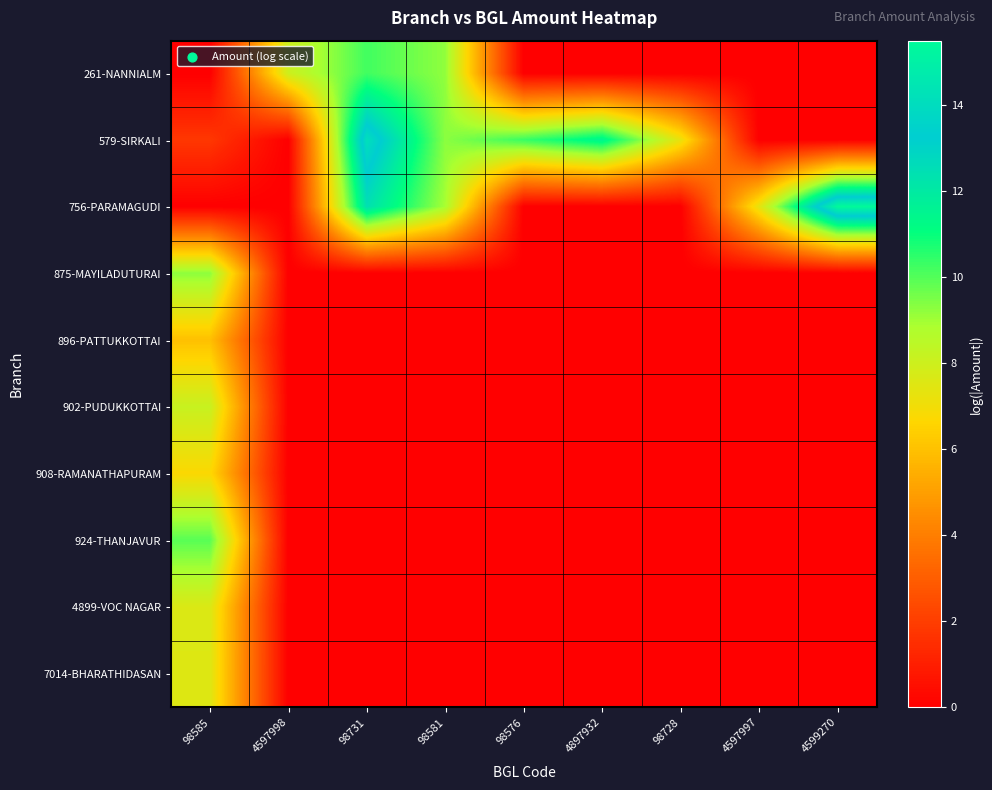

Reading left to right, list all the values displayed in this chart.

261-NANNIALM: 98585=0.0	4597998=8.0	98731=10.2	98581=9.2	98576=0.0	4897932=0.0	98728=0.0	4597997=0.0	4599270=0.0
579-SIRKALI: 98585=1.8	4597998=0.0	98731=14.2	98581=9.3	98576=10.4	4897932=11.5	98728=7.2	4597997=0.0	4599270=0.0
756-PARAMAGUDI: 98585=0.0	4597998=0.0	98731=12.4	98581=8.9	98576=0.0	4897932=0.0	98728=0.0	4597997=7.3	4599270=15.5
875-MAYILADUTURAI: 98585=9.3	4597998=0.0	98731=0.0	98581=0.0	98576=0.0	4897932=0.0	98728=0.0	4597997=0.0	4599270=0.0
896-PATTUKKOTTAI: 98585=6.0	4597998=0.0	98731=0.0	98581=0.0	98576=0.0	4897932=0.0	98728=0.0	4597997=0.0	4599270=0.0
902-PUDUKKOTTAI: 98585=8.1	4597998=0.0	98731=0.0	98581=0.0	98576=0.0	4897932=0.0	98728=0.0	4597997=0.0	4599270=0.0
908-RAMANATHAPURAM: 98585=6.7	4597998=0.0	98731=0.0	98581=0.0	98576=0.0	4897932=0.0	98728=0.0	4597997=0.0	4599270=0.0
924-THANJAVUR: 98585=9.9	4597998=0.0	98731=0.0	98581=0.0	98576=0.0	4897932=0.0	98728=0.0	4597997=0.0	4599270=0.0
4899-VOC NAGAR: 98585=7.6	4597998=0.0	98731=0.0	98581=0.0	98576=0.0	4897932=0.0	98728=0.0	4597997=0.0	4599270=0.0
7014-BHARATHIDASAN: 98585=7.5	4597998=0.0	98731=0.0	98581=0.0	98576=0.0	4897932=0.0	98728=0.0	4597997=0.0	4599270=0.0